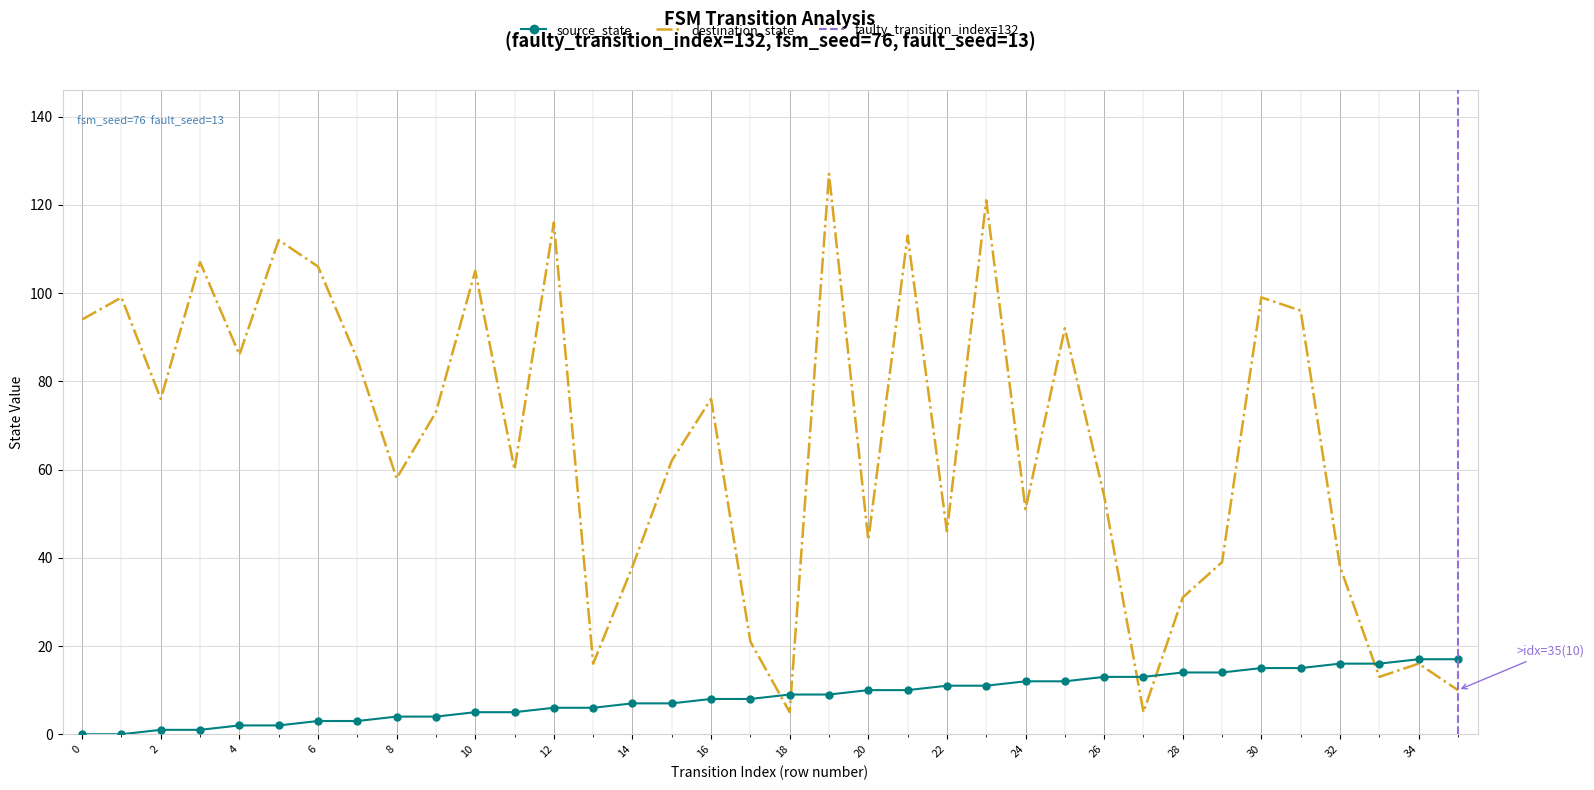

Which series has the widest spread of values?

destination_state